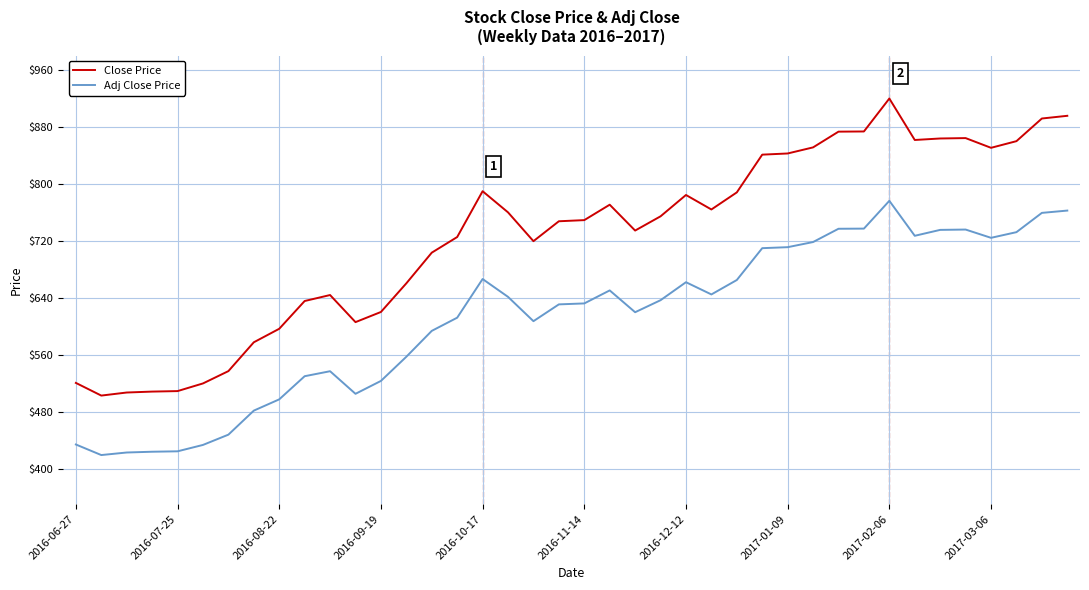

What is the highest value of the Close Price series?

919.7